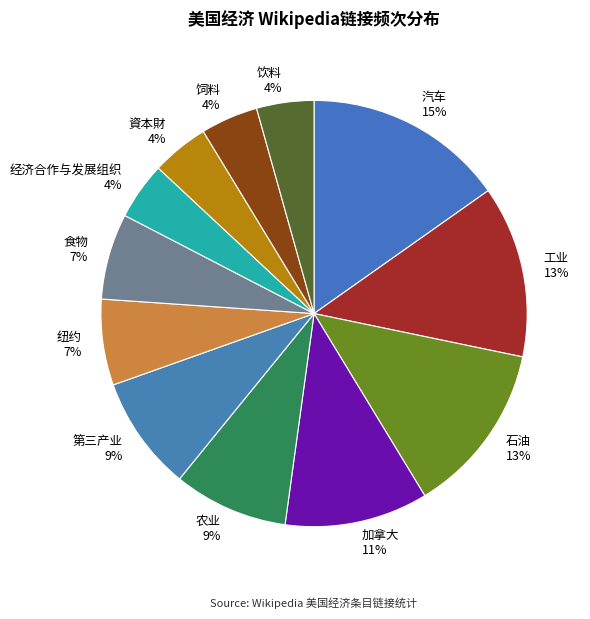

To the nearest percent, what portion does 饲料 represent?

4%